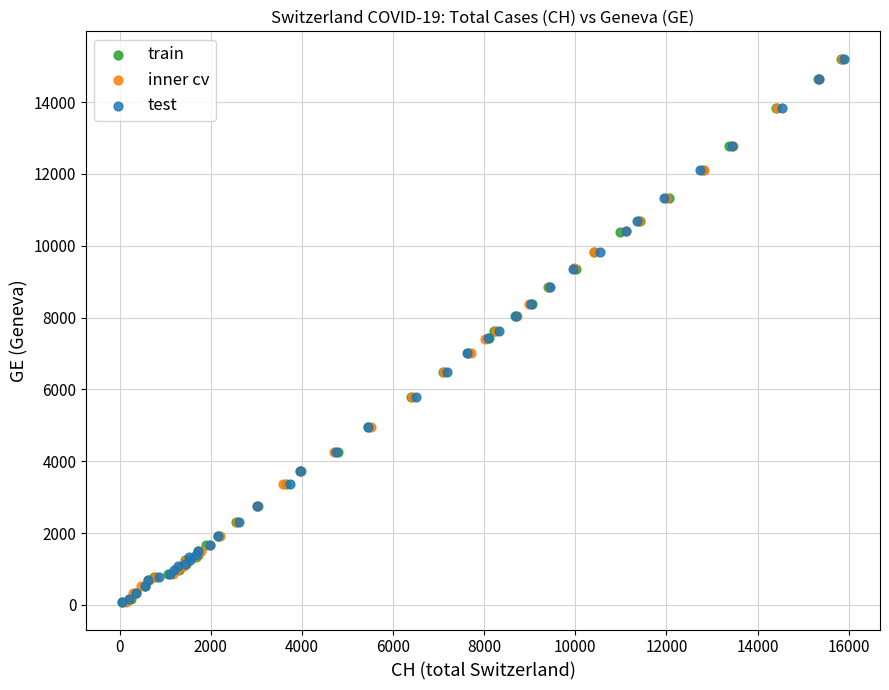

What are all the series names shown in the legend?

train, inner cv, test